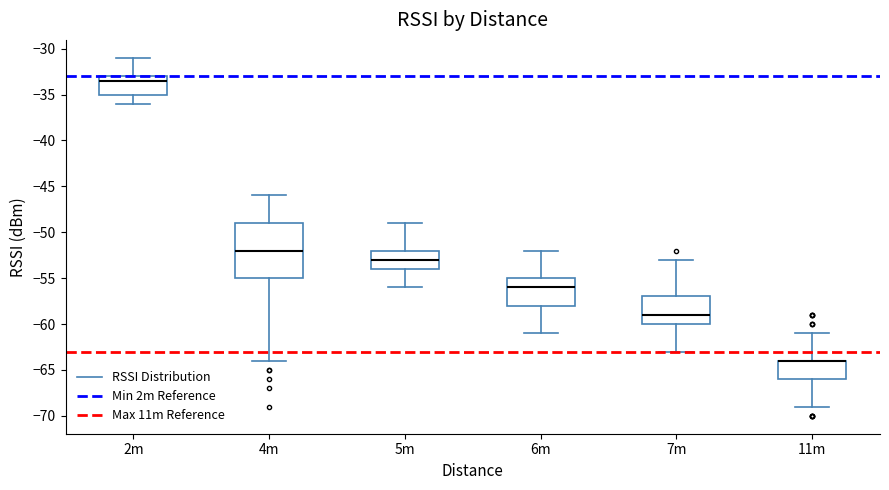

Reading left to right, read every box against the y-axis: the position of its median line, the range the box covers, and the ends of its whiskers. The values are not printed on the chart, so give them approximately, as read against the axis.

2m: median -33.5, box -35.0 to -33.0, whiskers -36.0 to -31.0
4m: median -52.0, box -55.0 to -49.0, whiskers -64.0 to -46.0
5m: median -53.0, box -54.0 to -52.0, whiskers -56.0 to -49.0
6m: median -56.0, box -58.0 to -55.0, whiskers -61.0 to -52.0
7m: median -59.0, box -60.0 to -57.0, whiskers -63.0 to -53.0
11m: median -64.0 (drawn on the box's upper edge), box -66.0 to -64.0, whiskers -69.0 to -61.0